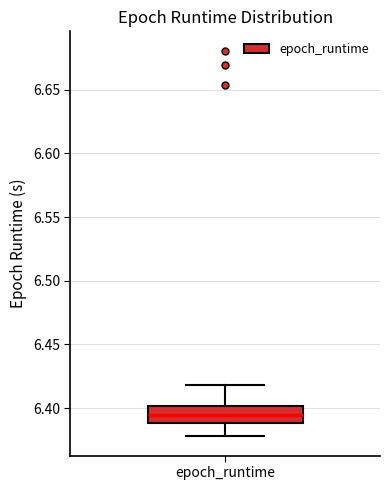

Where does the median line of the box for epoch_runtime sit on the y-axis? The values are not printed on the chart, so give them approximately, as read against the axis.

6.395